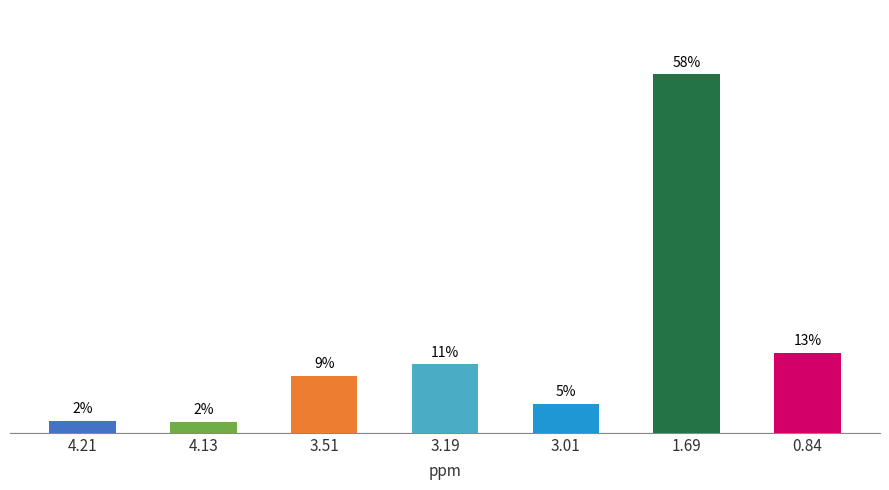

Does the chart contain stacked bars?

No